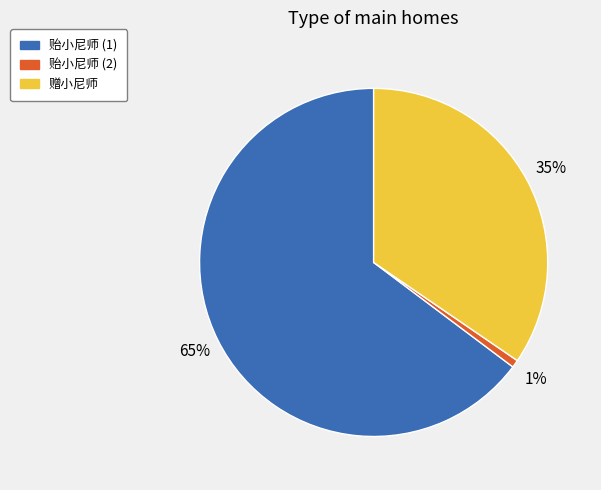

The 贻小尼师 (1) slice represents 54% of the pie. True or false?

False